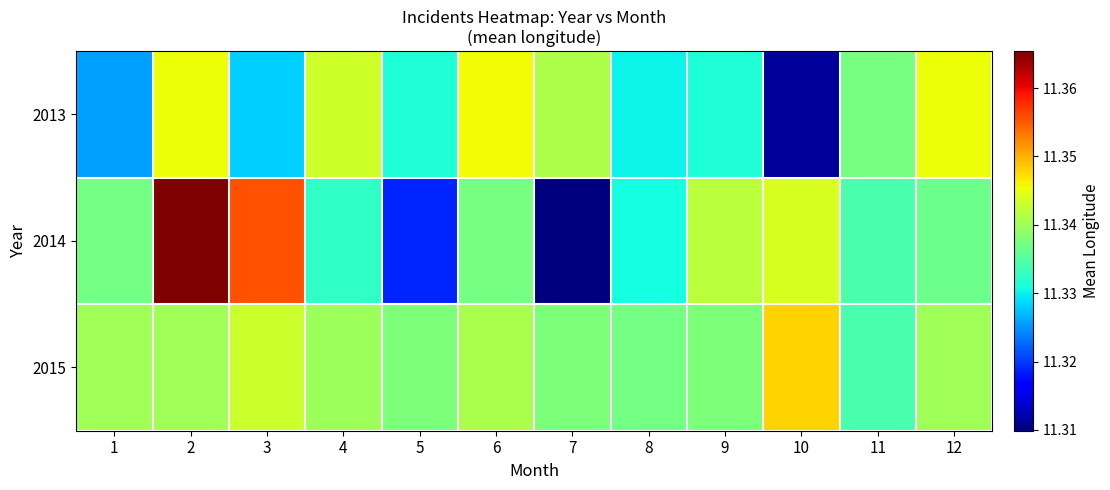

Which series has the largest total across all categories?

2015